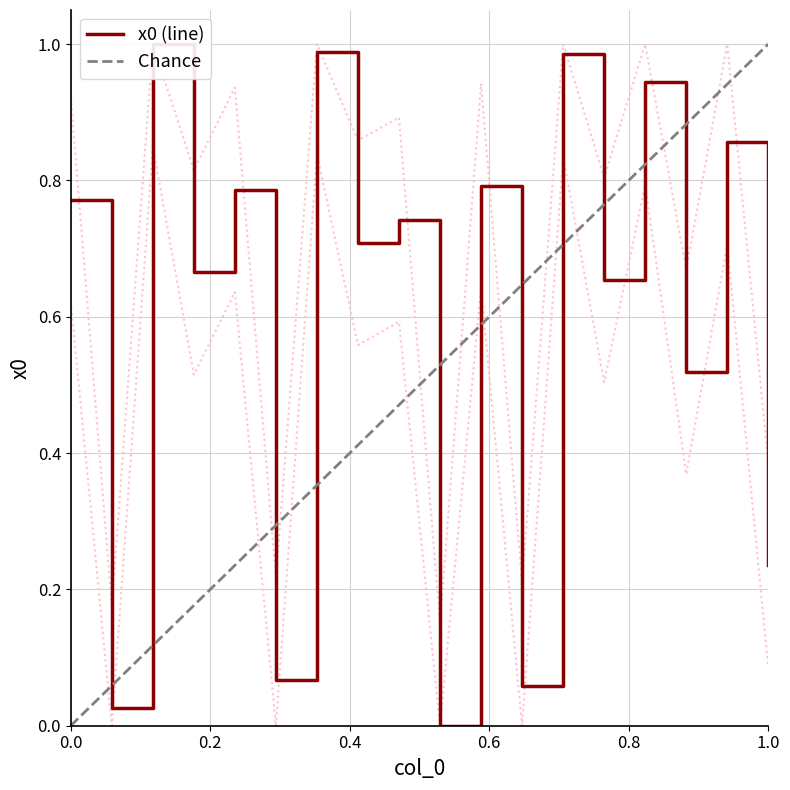

How many positive values are there?

17